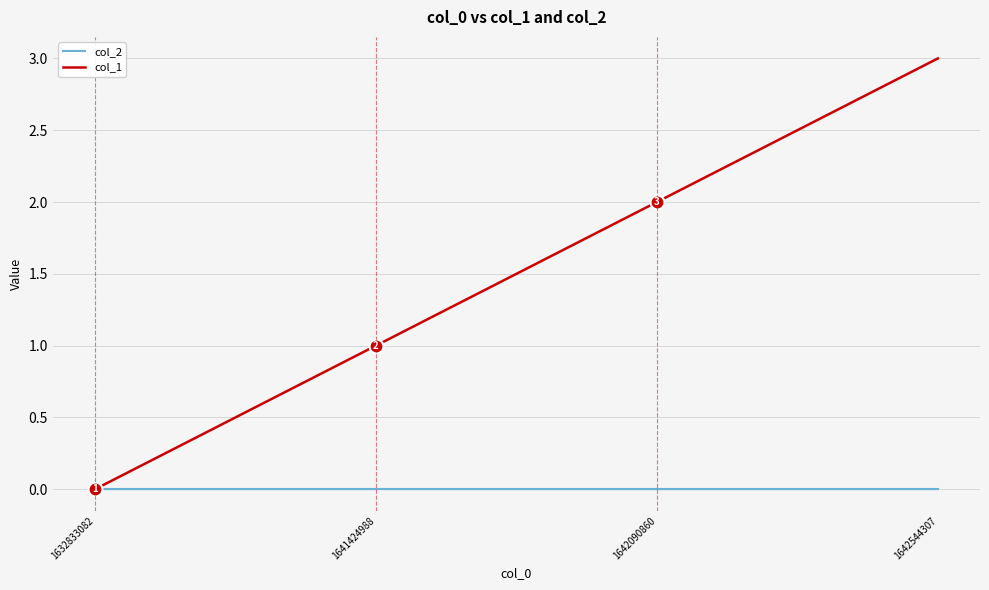

Which series has the largest range (max minus min)?

col_1